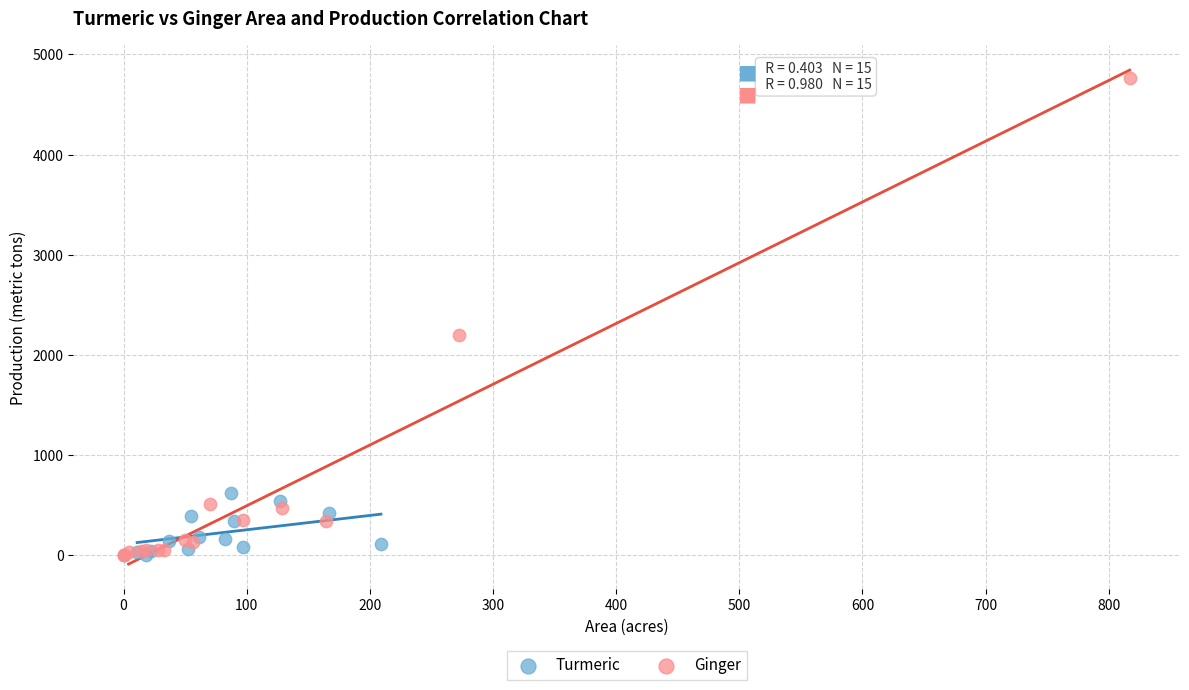

Which series has the widest spread of Y values?

Ginger